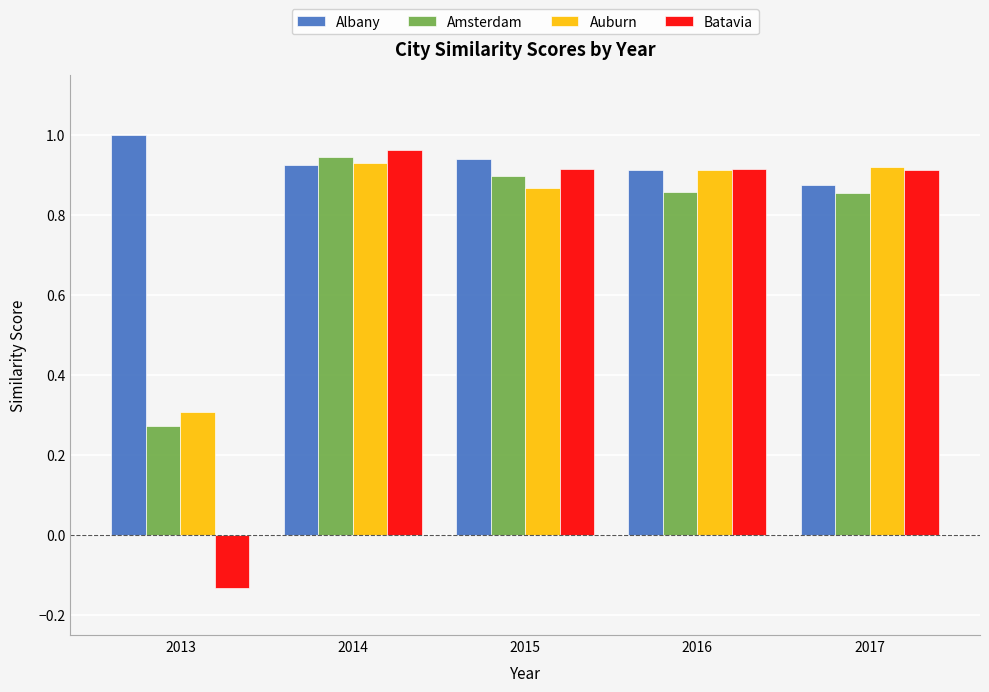

Rank the categories by Albany value from highest to lowest.

2013, 2015, 2014, 2016, 2017